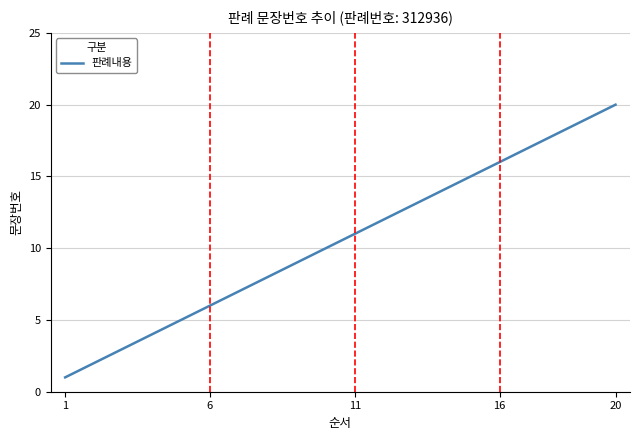

What is the maximum value shown in the chart?

20